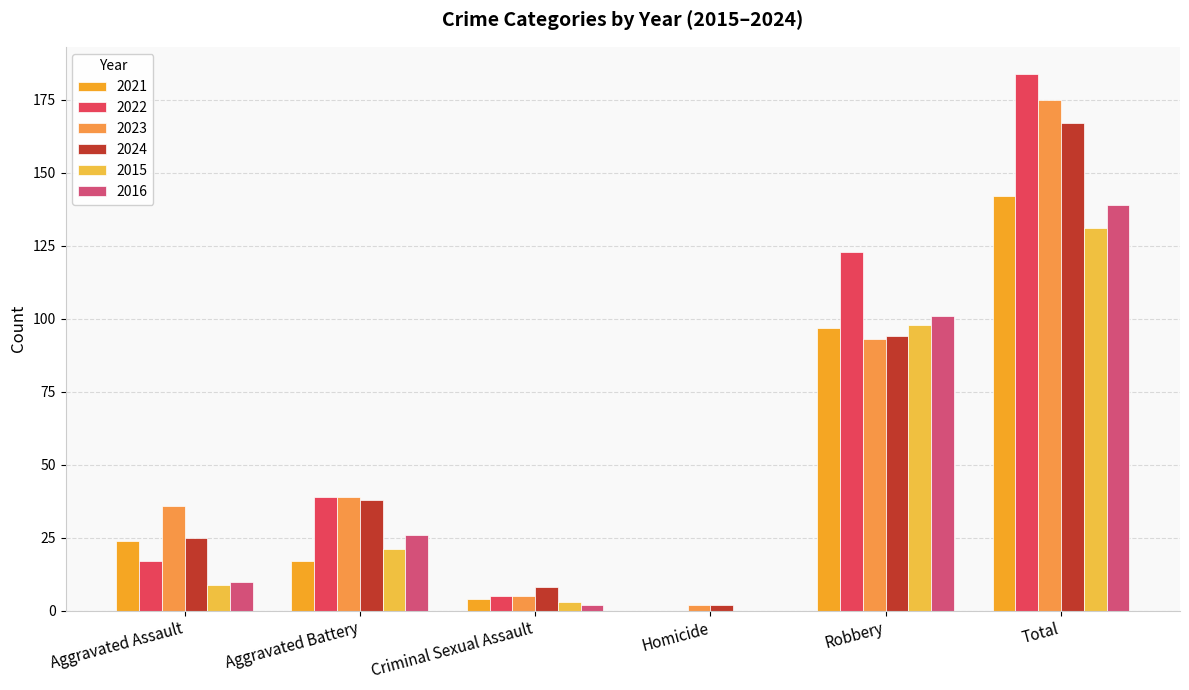

How many data points does each series have?

6